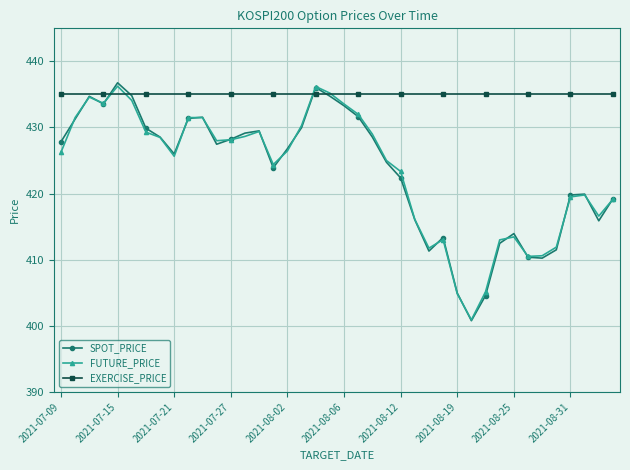

What is the minimum value for EXERCISE_PRICE?

435.0